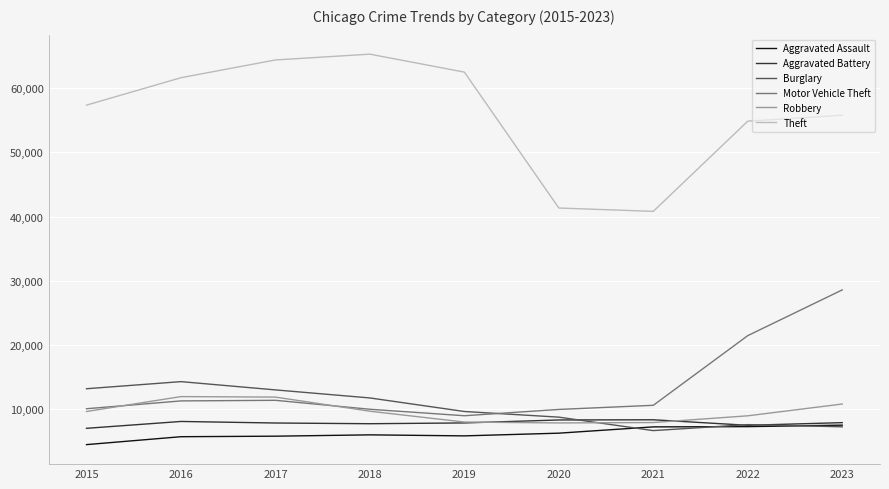

Is it true that Aggravated Battery equals 2009 at 2015?

False